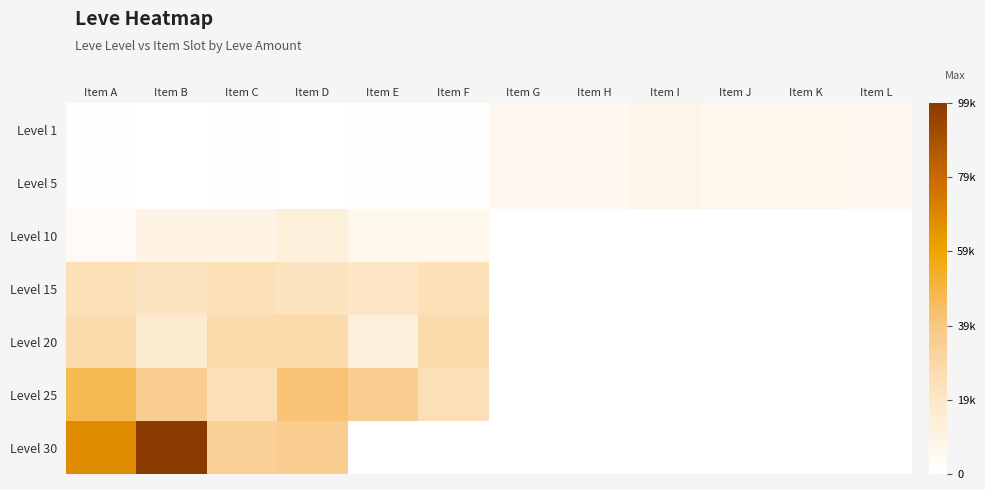

Which series has the widest spread of values?

Level 30